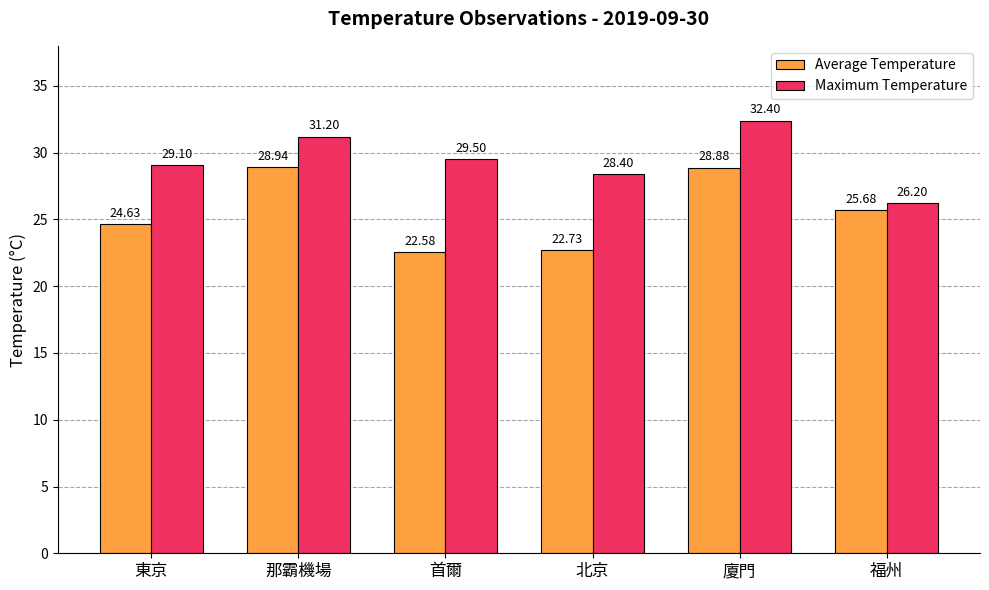

The value of Average Temperature at 廈門 is 28.9. True or false?

True